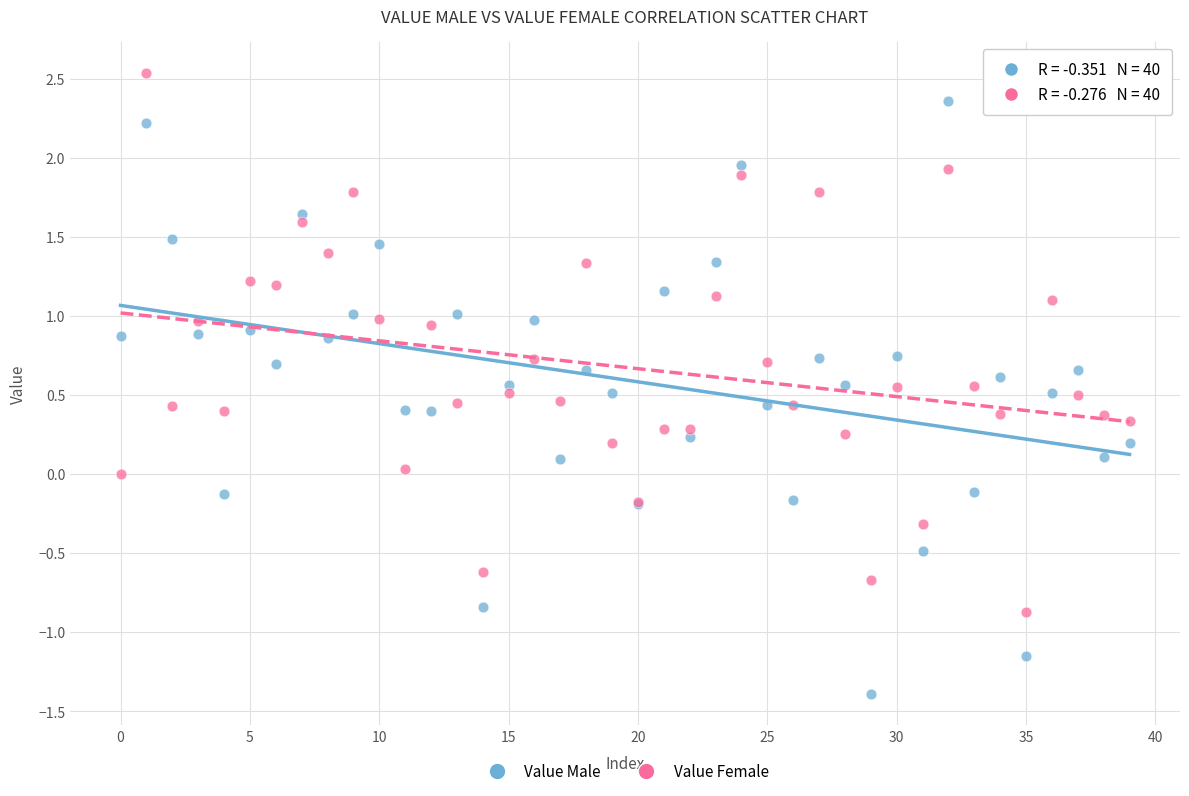

Which series contains the highest Y value?

Value Female